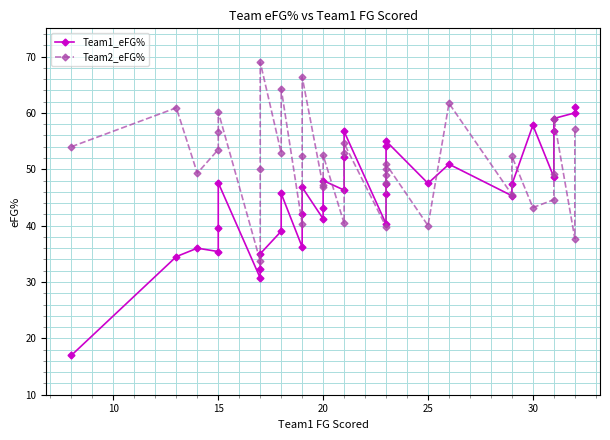

List the series in order of their overall mean, lowest first.

Team1_eFG%, Team2_eFG%